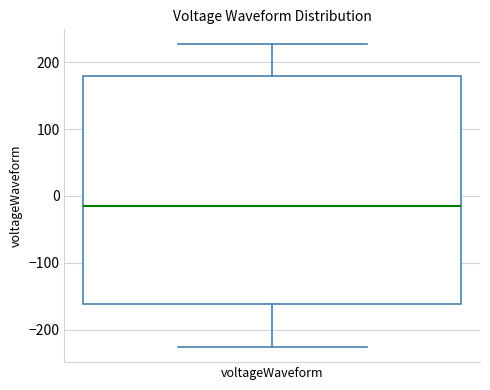

Read this box plot against the y-axis: the position of the median line, the range covered by the box, and the ends of both whiskers. The values are not printed on the chart, so give them approximately, as read against the axis.

median -10, box -160 to 180, whiskers -230 to 230